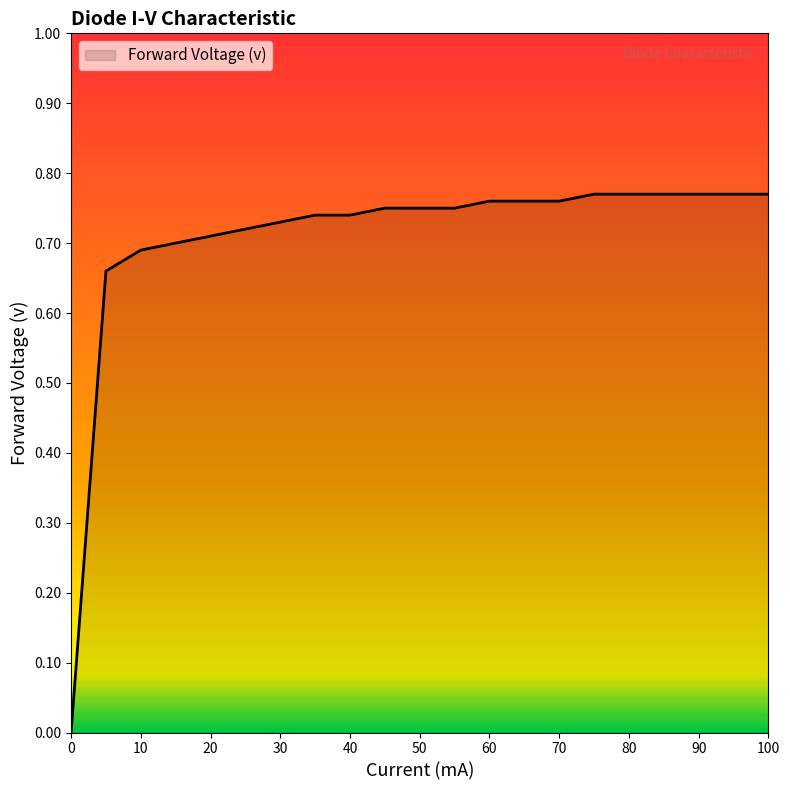

How many values are above zero?

20